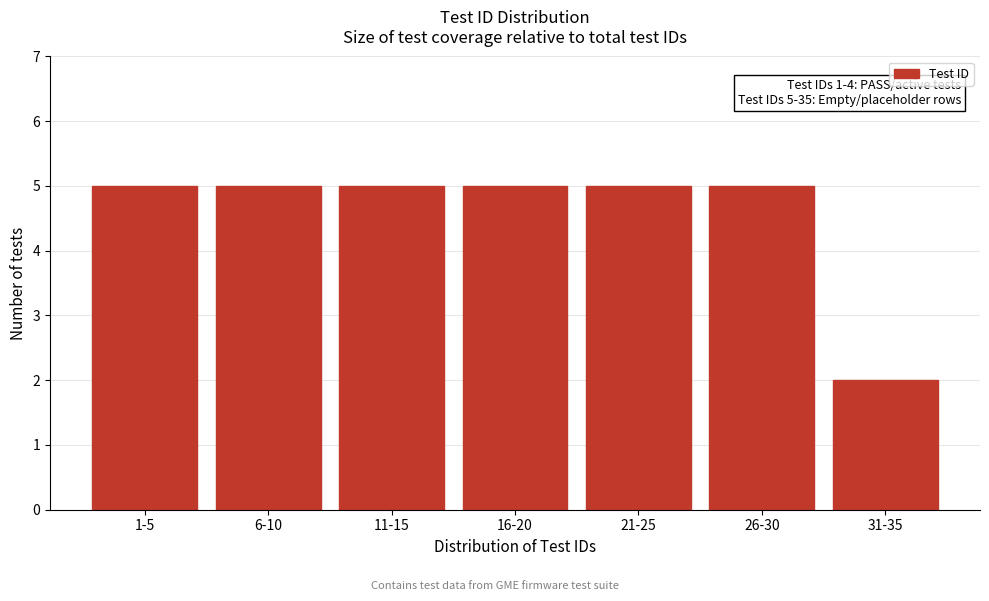

Reading left to right, extract all data points from this chart.

1-5=5	6-10=5	11-15=5	16-20=5	21-25=5	26-30=5	31-35=2